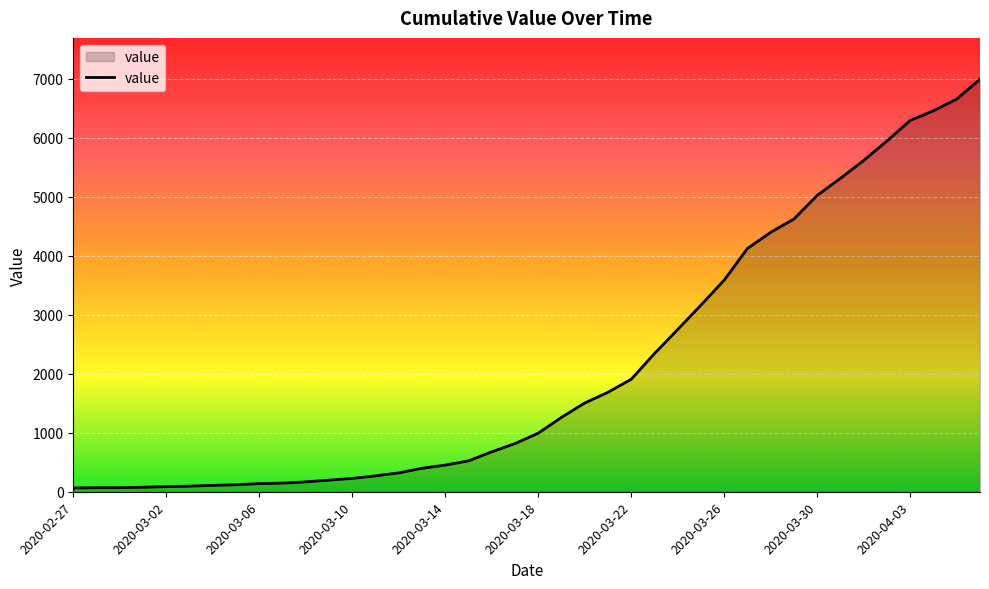

What is the greatest value displayed?

6995